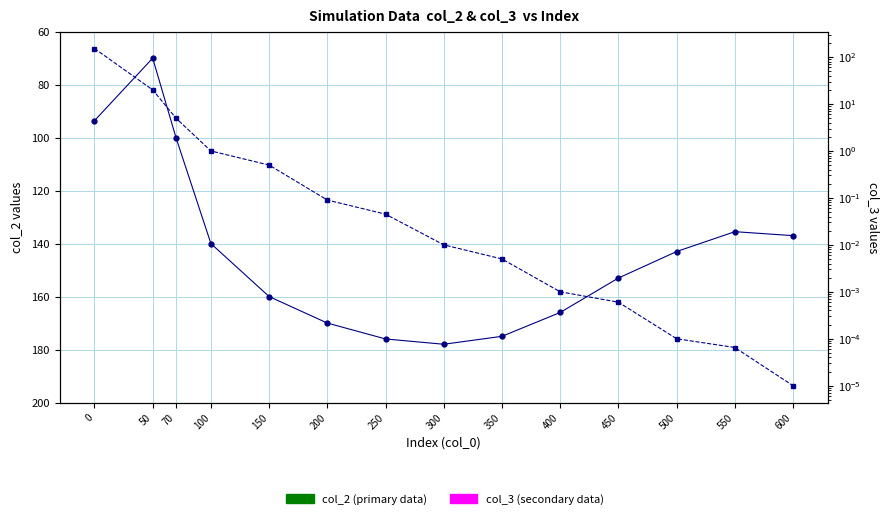

Reading right to left, what are all the values shown in this chart?

col_2 (primary): 600=137.0	550=135.5	500=143.0	450=153.0	400=166.0	350=175.0	300=178.0	250=176.0	200=170.0	150=160.0	100=140.0	70=100.0	50=70.0	0=93.6
col_3 (secondary): 600=0.0	550=0.0	500=0.0	450=0.0	400=0.0	350=0.0	300=0.0	250=0.0	200=0.1	150=0.5	100=1.0	70=5.0	50=20.0	0=152.0